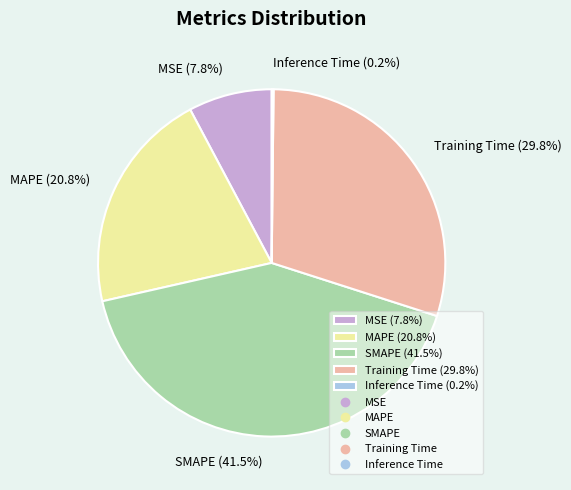

To the nearest percent, what is the difference between the MSE and MAPE slice percentages?

13%